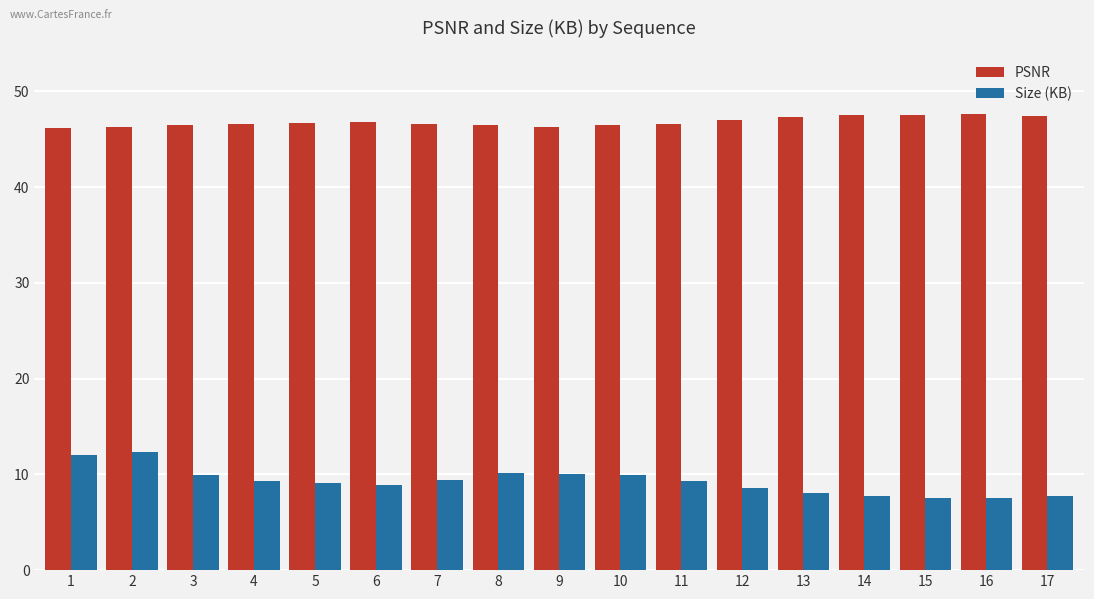

What is the maximum value shown in the chart?

47.7